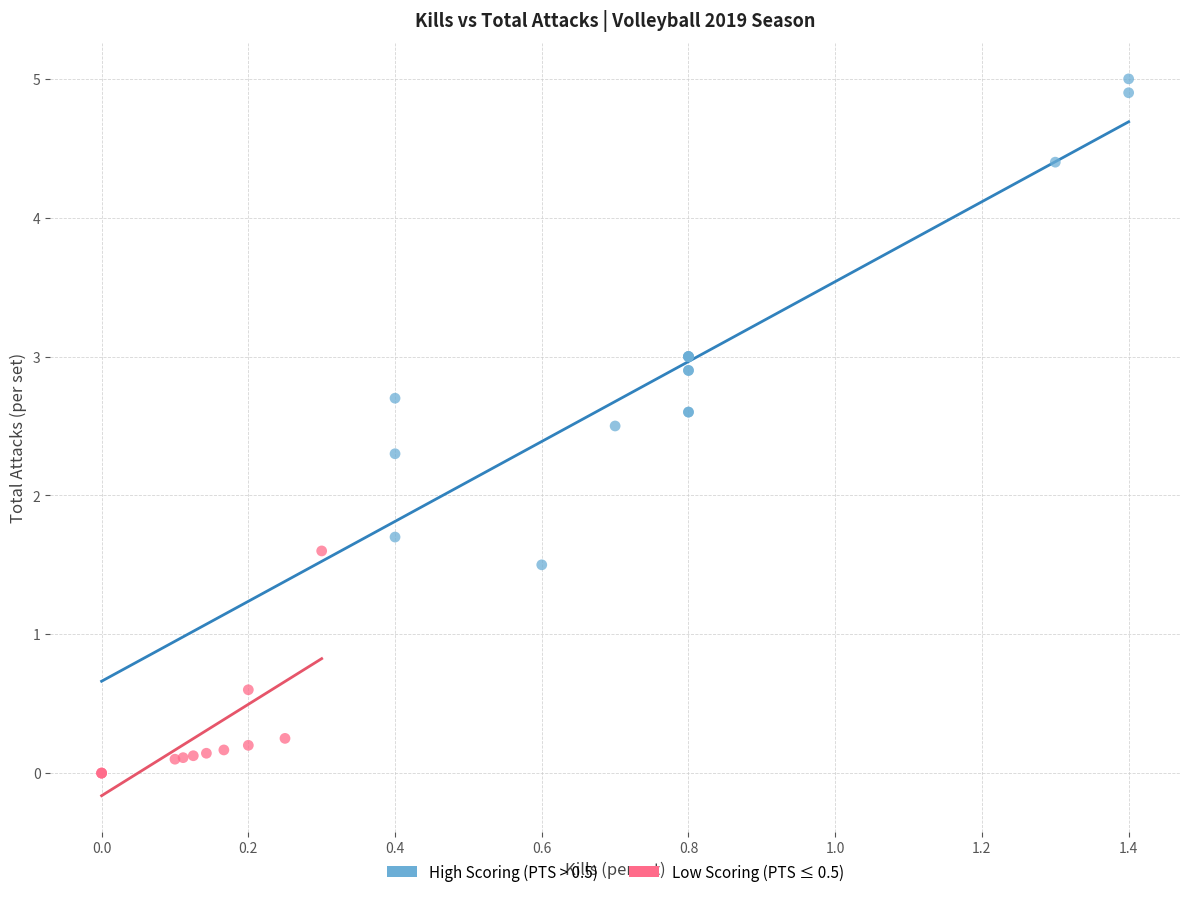

Which series has the largest Y range (max minus min)?

High Scoring (PTS > 0.5)